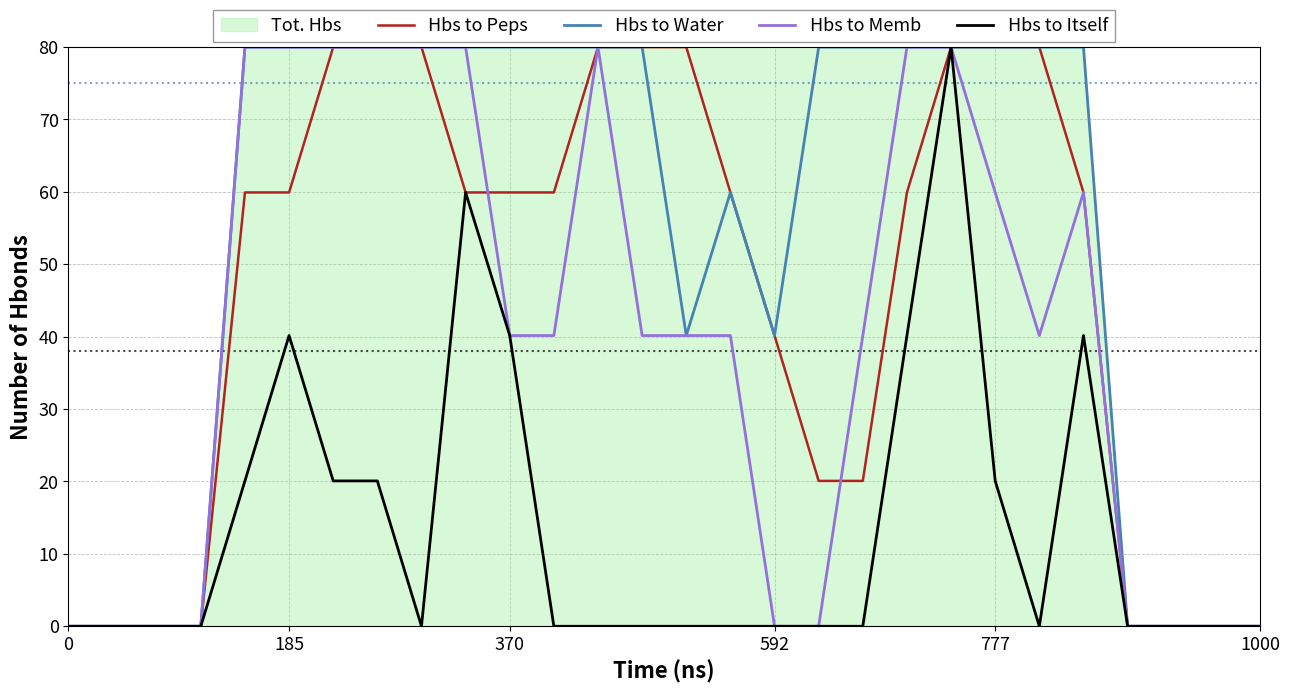

What is the difference between the maximum and minimum values in the Hbs to Itself series?

80.0